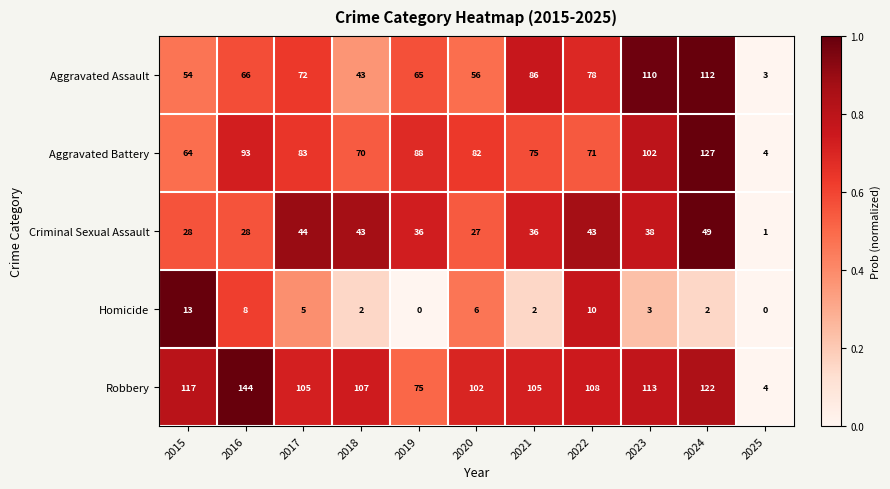

Which series changed the most between 2015 and 2023?

Aggravated Assault